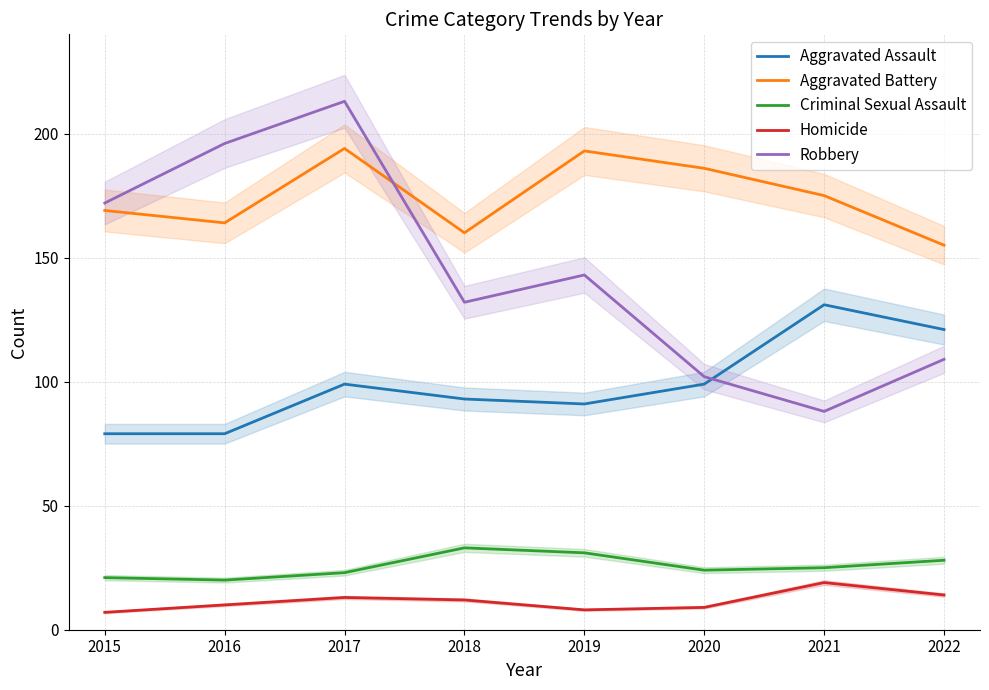

In Robbery, how many points are higher than both neighbors (excluding endpoints)?

2